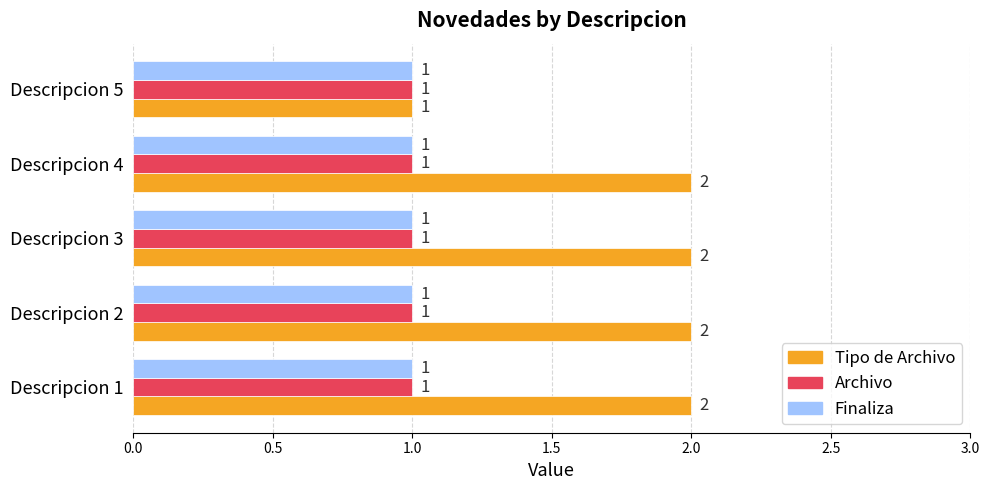

Which series has the widest spread of values?

Tipo de Archivo